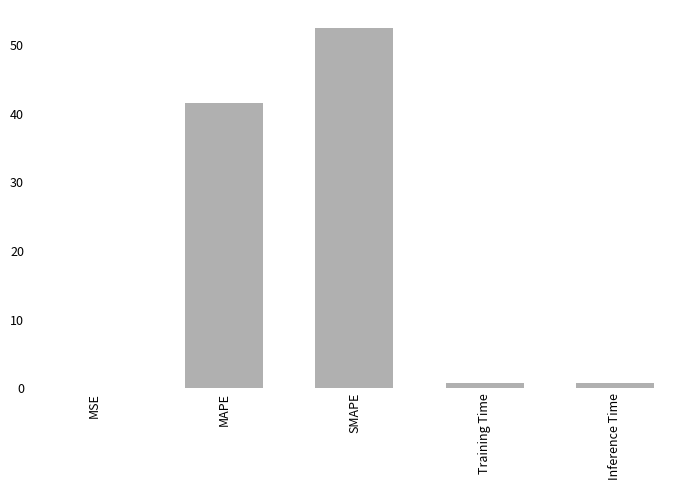

Between SMAPE and MAPE, which is larger?

SMAPE